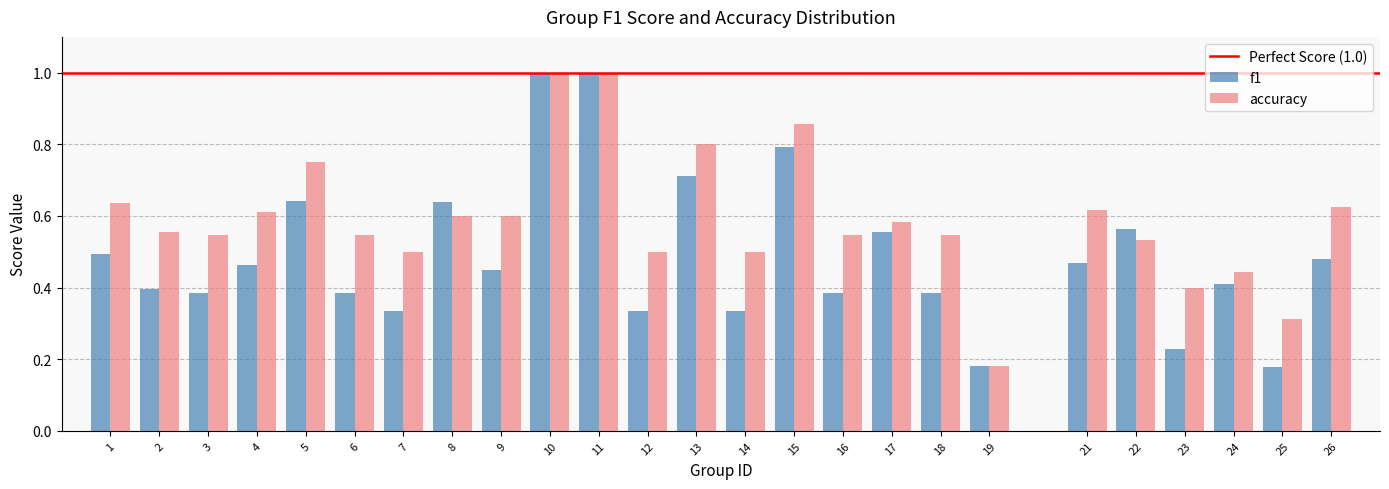

What is the highest value of the f1 series?

1.0